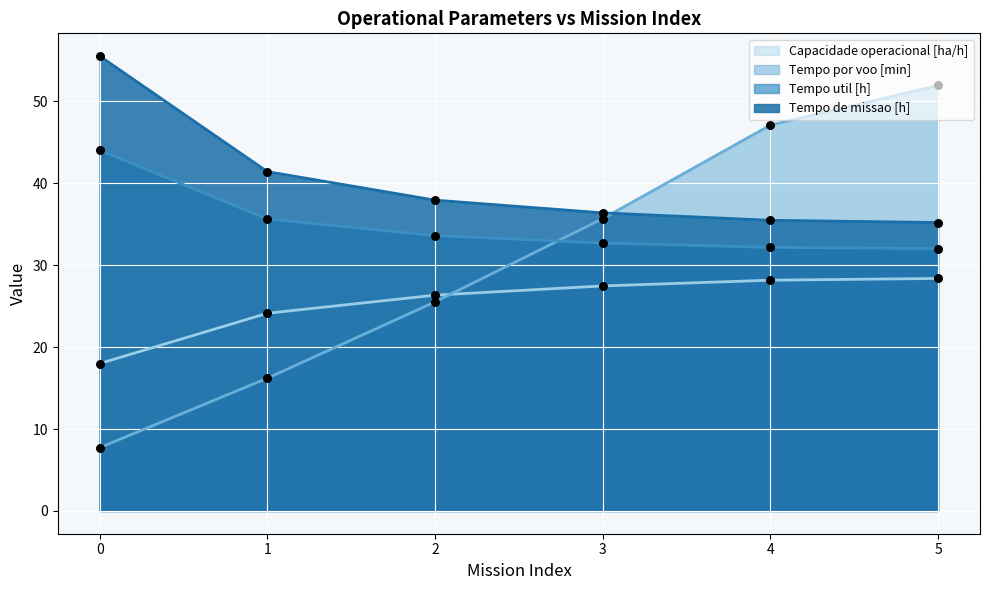

Which series has the largest total across all categories?

Tempo de missao [h]